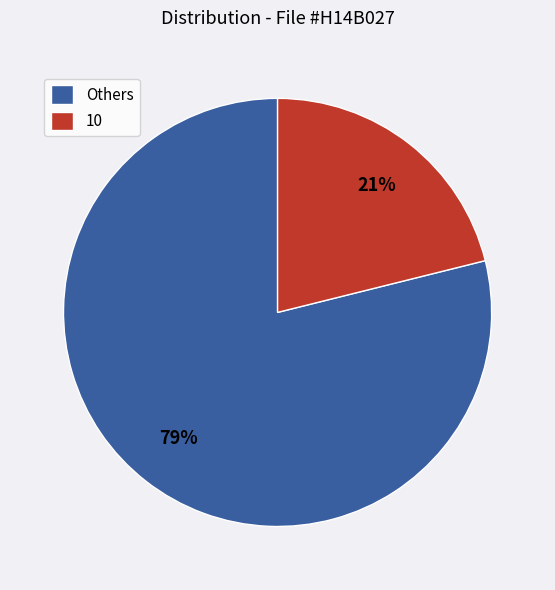

Count the number of slices in the pie.

2